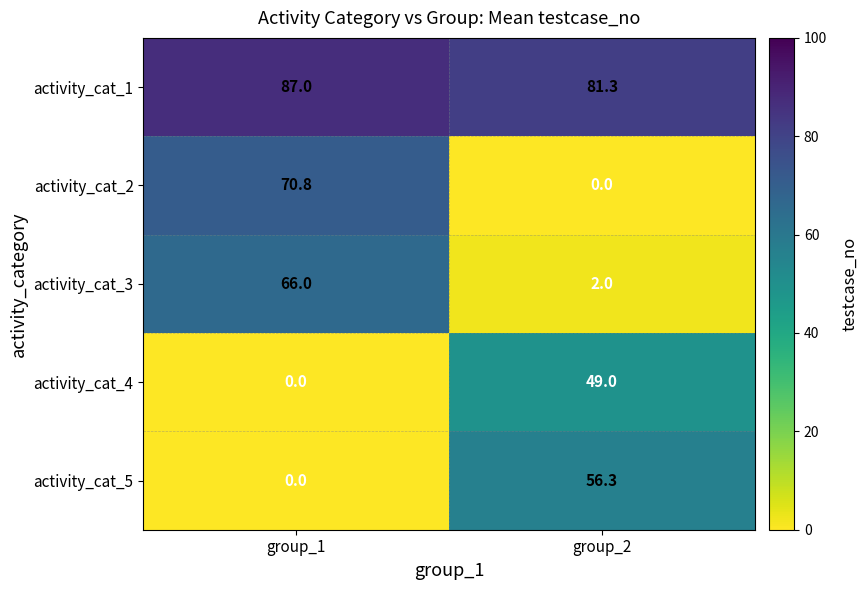

True or false: activity_cat_3 has a value of 95.9 at group_1.

False